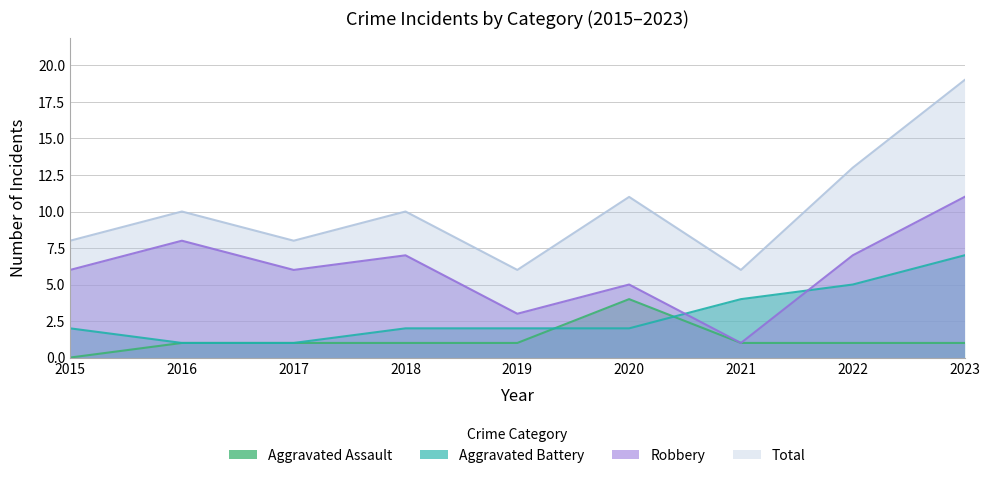

The value of Total at 2022 is 13. True or false?

True